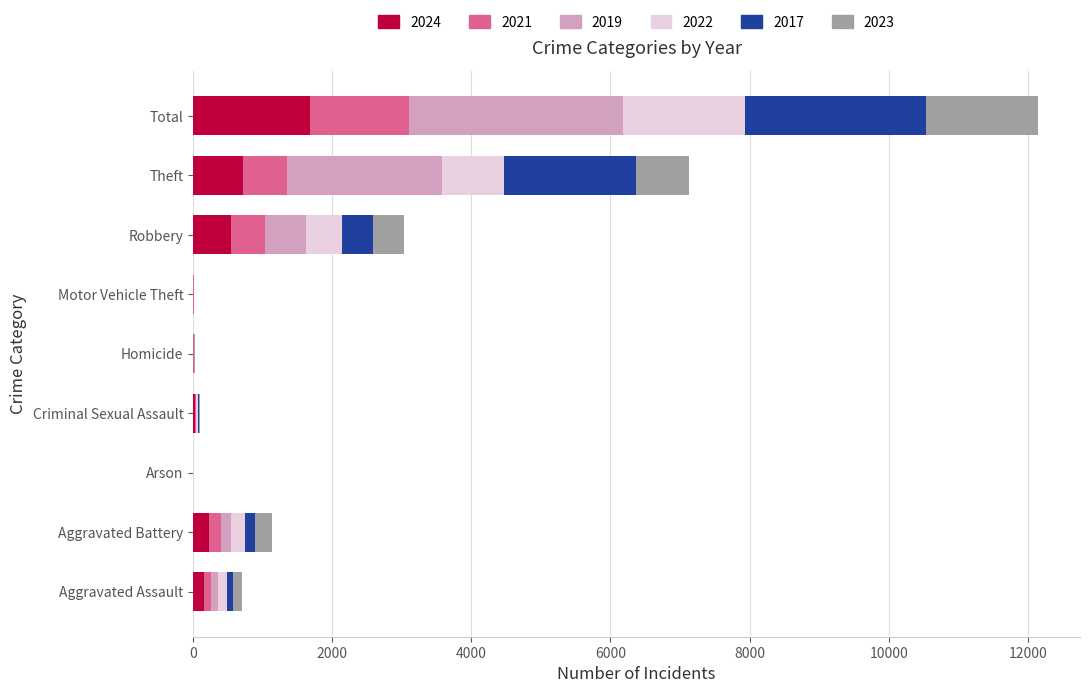

Is it true that 2024 equals 543 at Robbery?

True